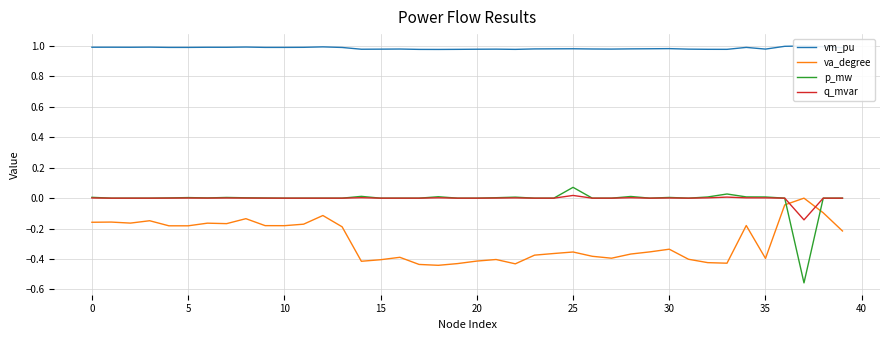

What is the difference between the maximum and minimum values in the va_degree series?

0.4